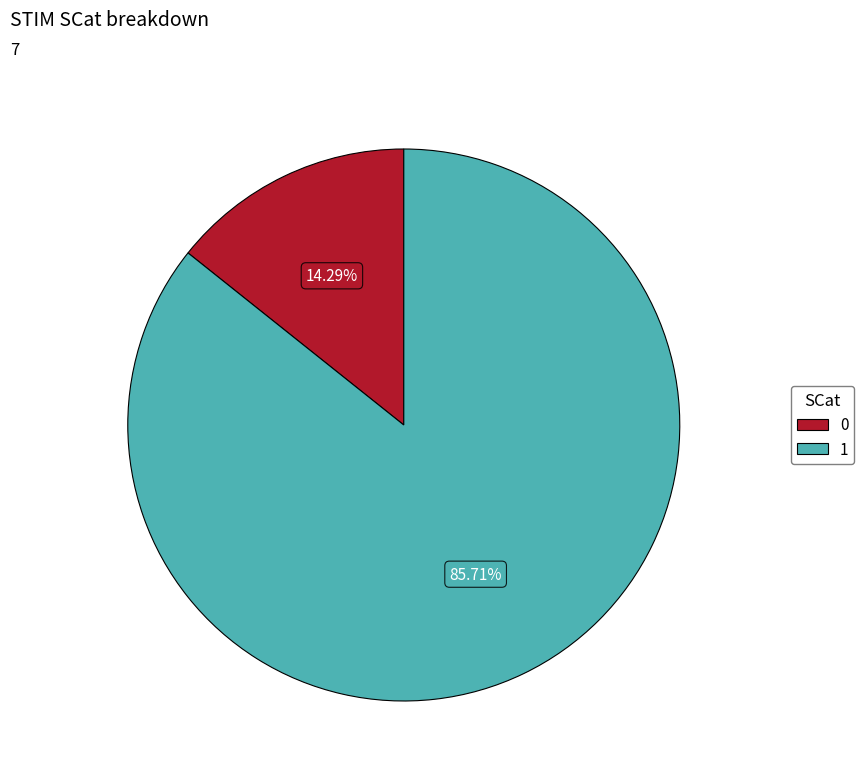

Is 1 the majority of the pie?

Yes